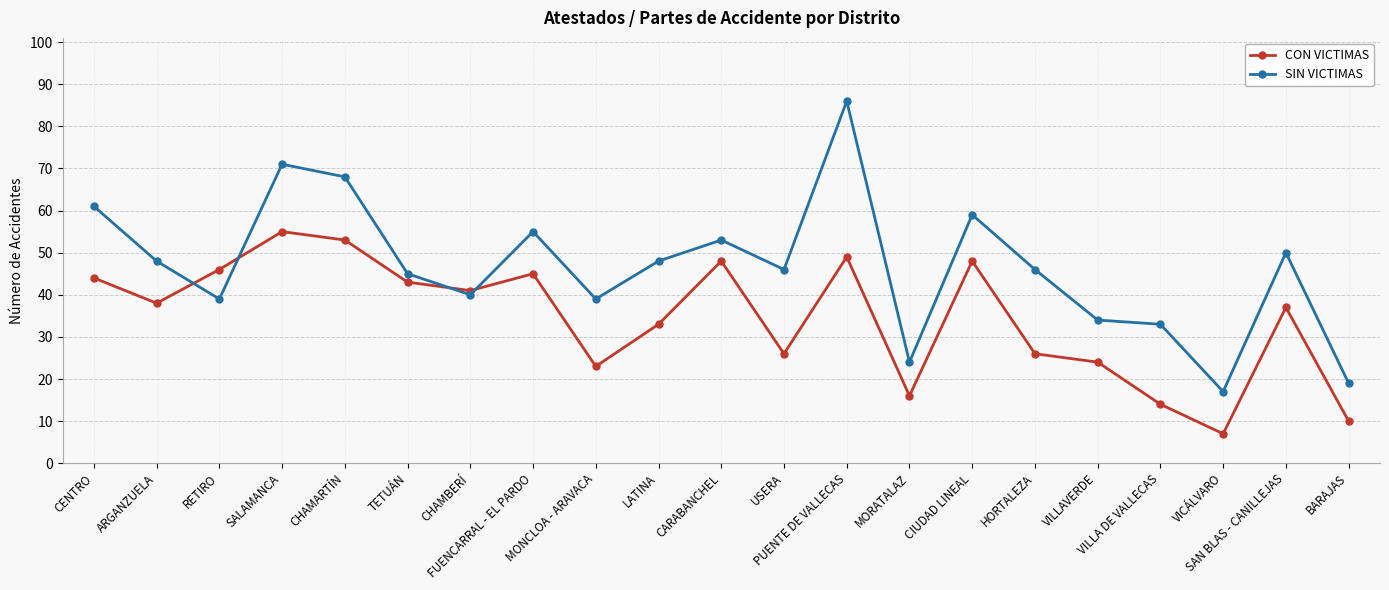

How many times do CON VICTIMAS and SIN VICTIMAS cross each other?

4